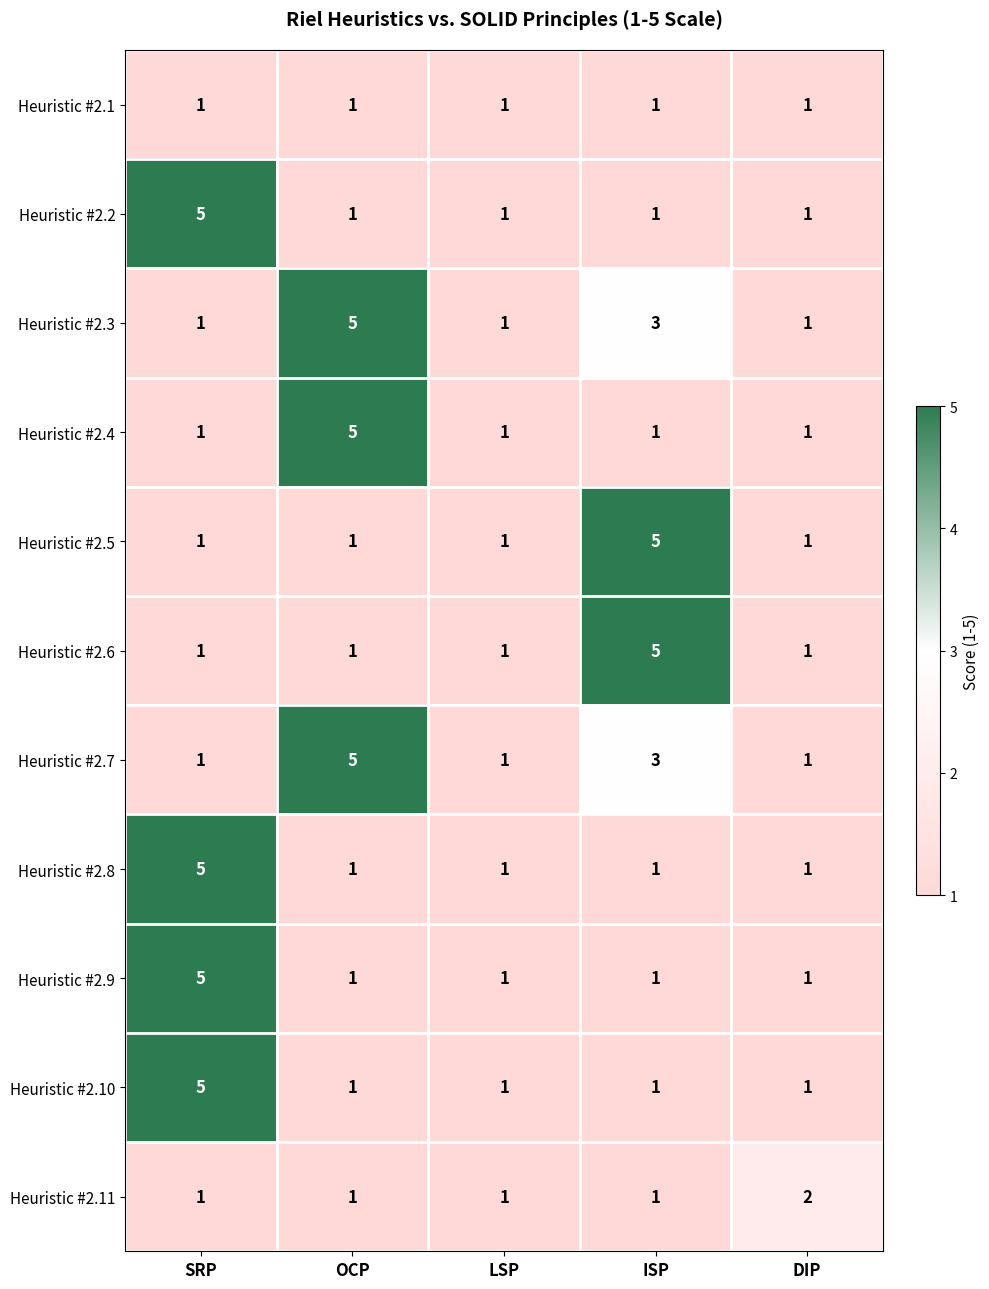

What is the sum of all Heuristic #2.11 values?

6